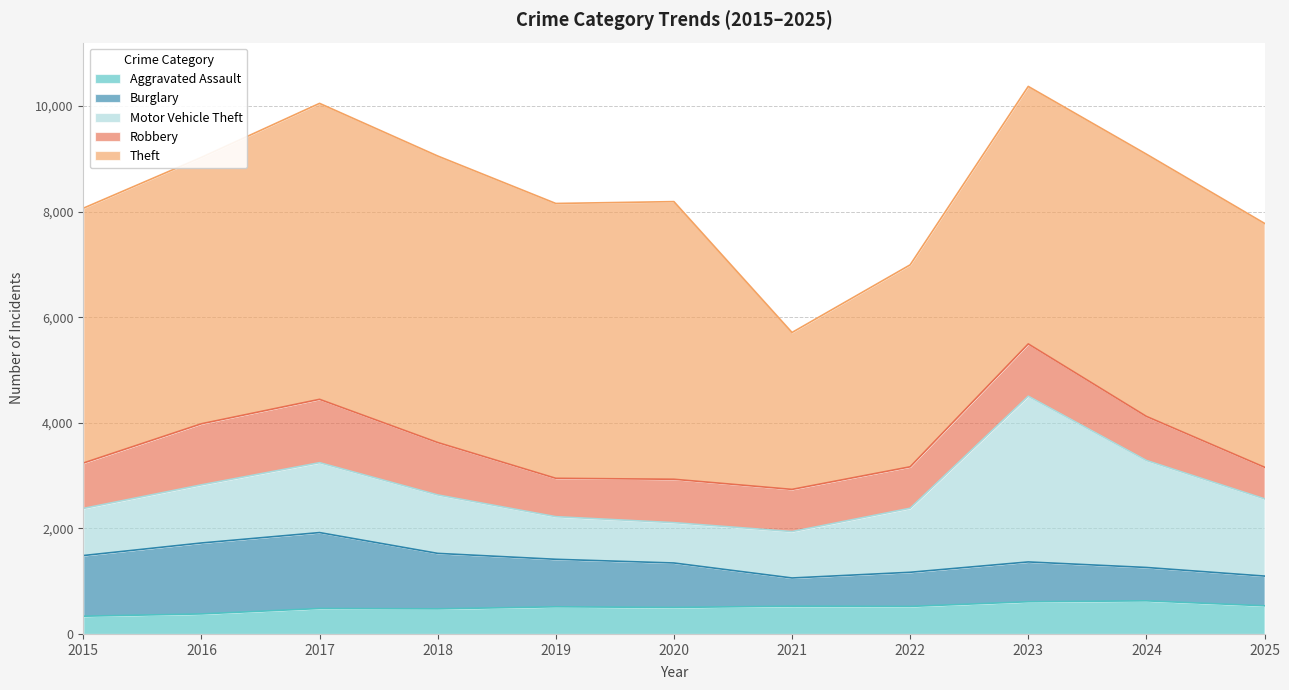

Between 2018 and 2017, which is larger?

2017